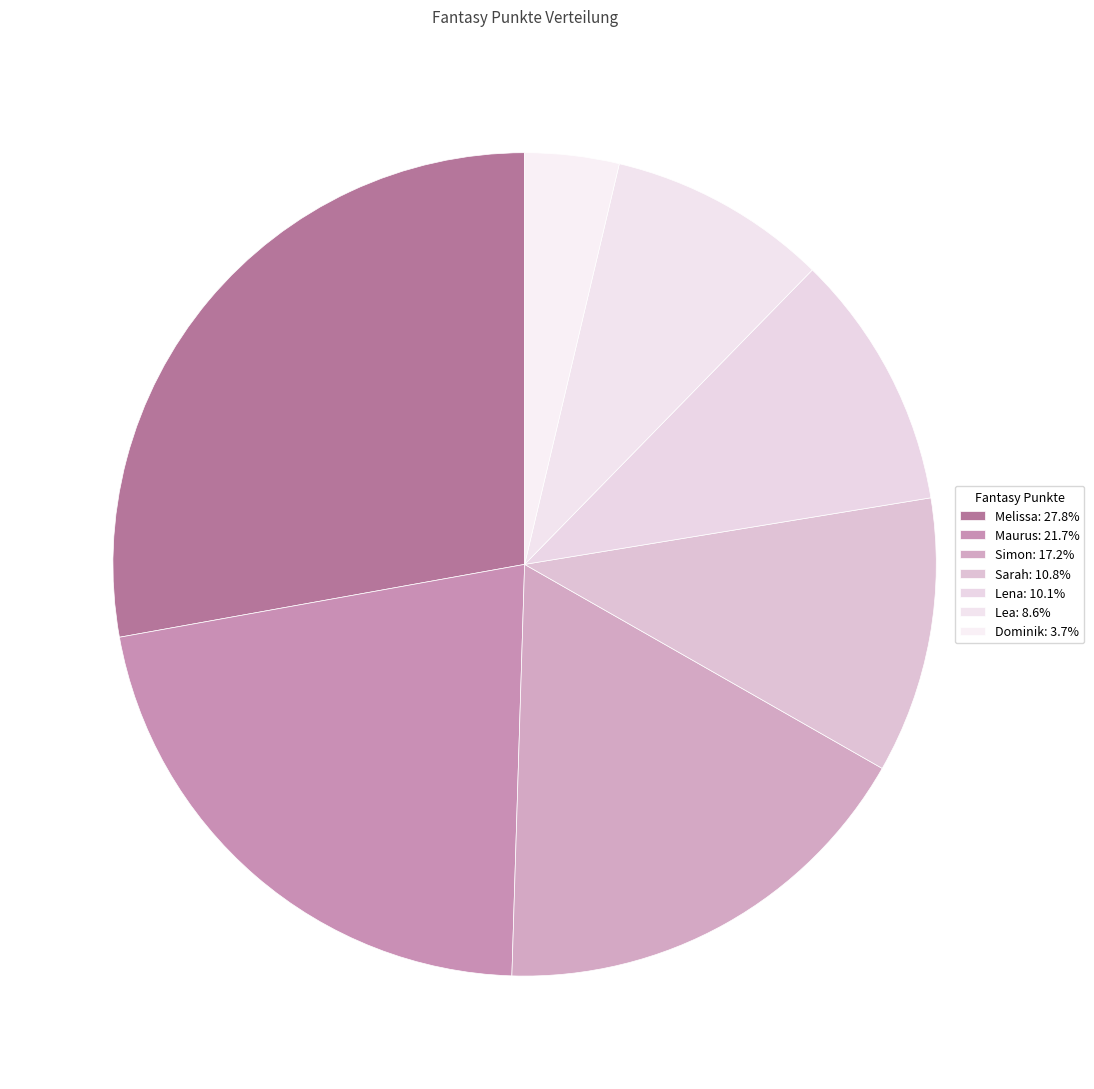

Rank the categories by value from lowest to highest.

Dominik, Lea, Lena, Sarah, Simon, Maurus, Melissa